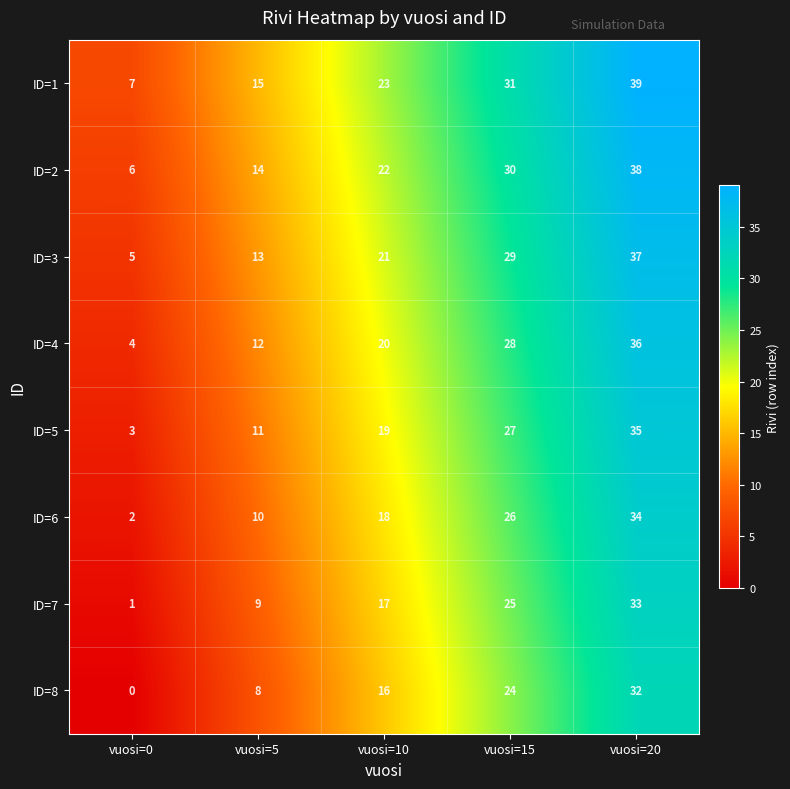

What is the spread (max minus min) of values at vuosi=15?

7